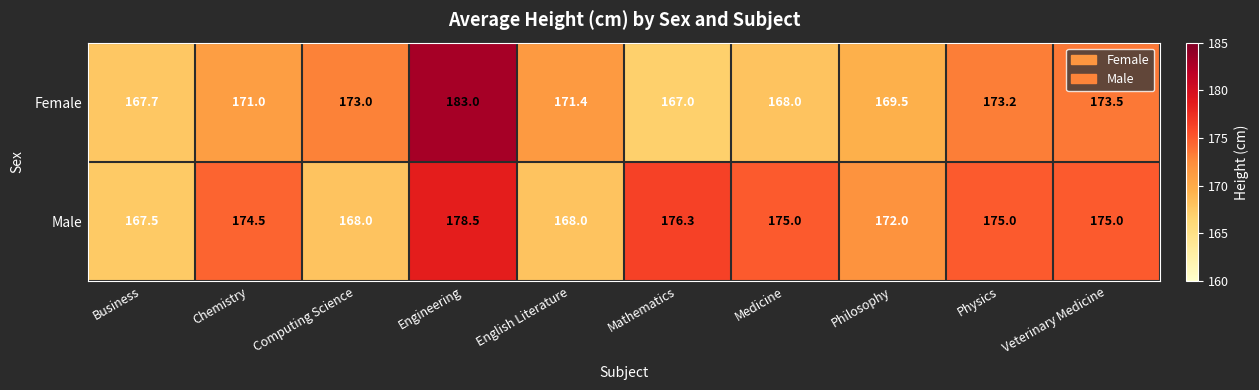

Rank the series at Philosophy from lowest to highest value.

Female, Male